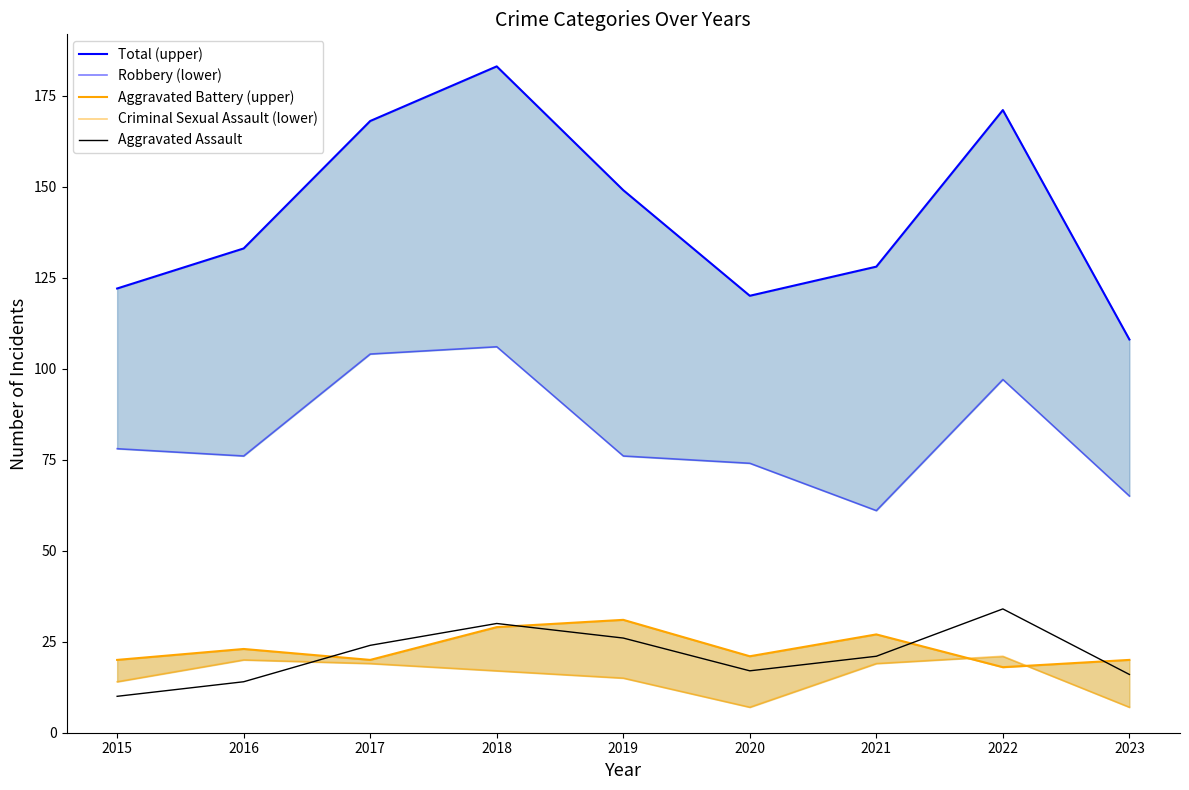

At which category is the sum across all series the highest?

2018